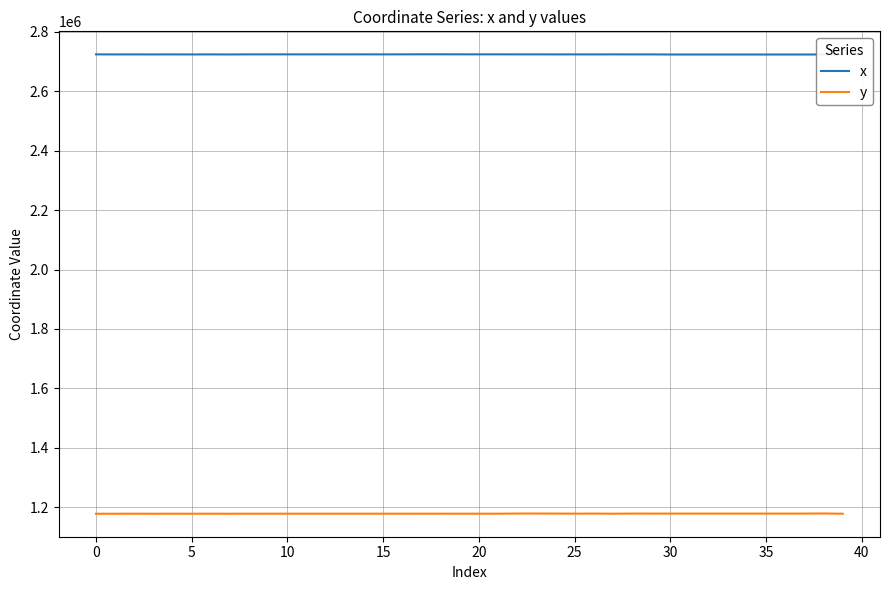

True or false: x and y intersect in this chart.

False